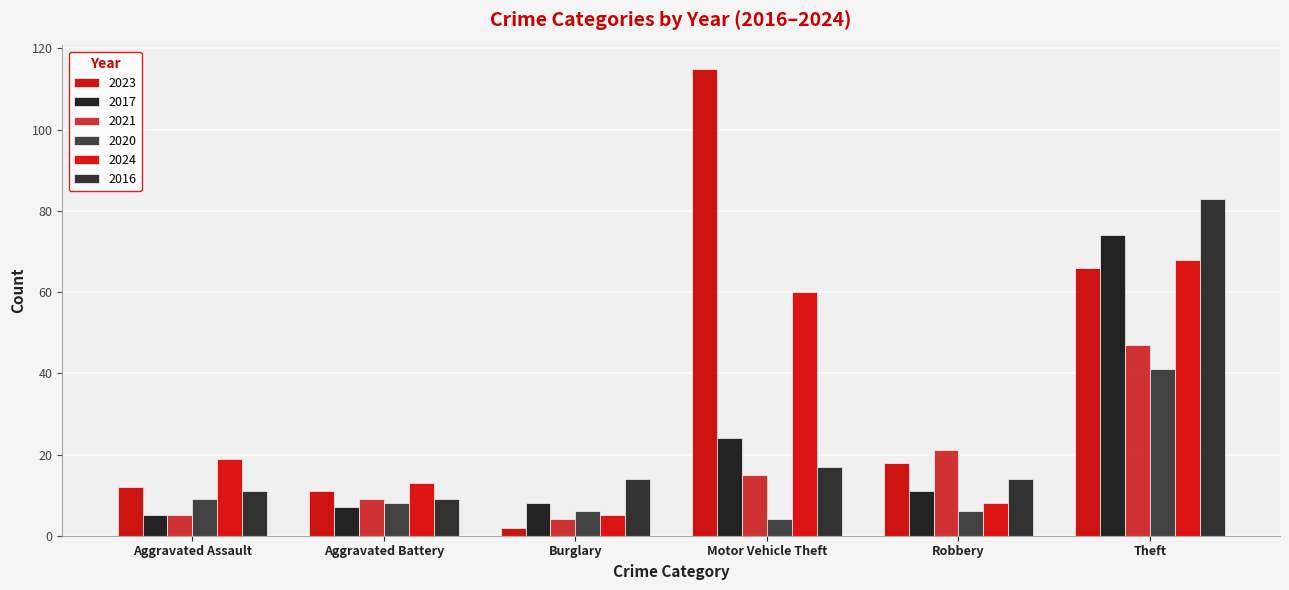

What is the total value across all series at Aggravated Battery?

57